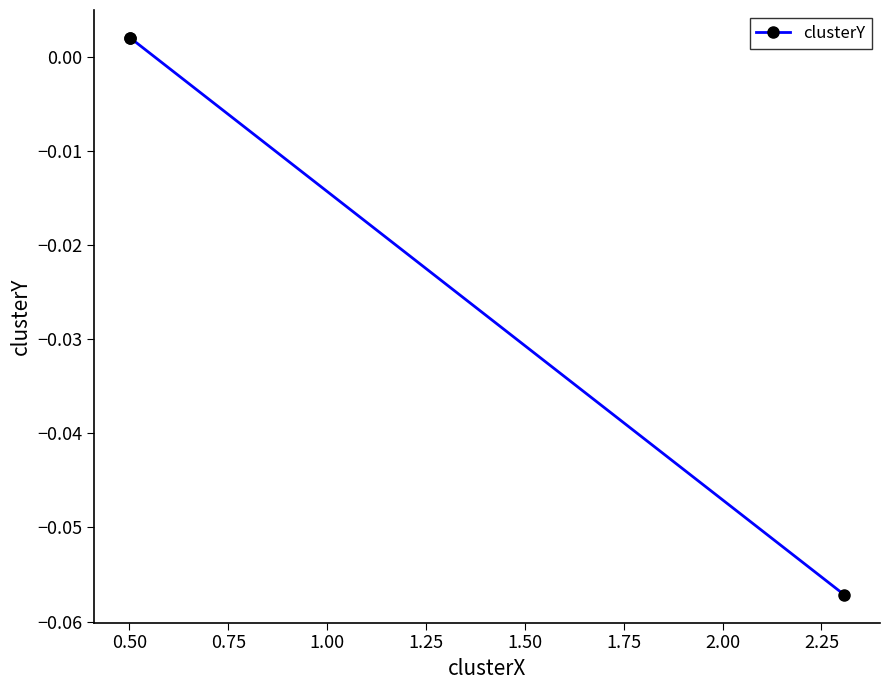

How many series are shown in this chart?

1